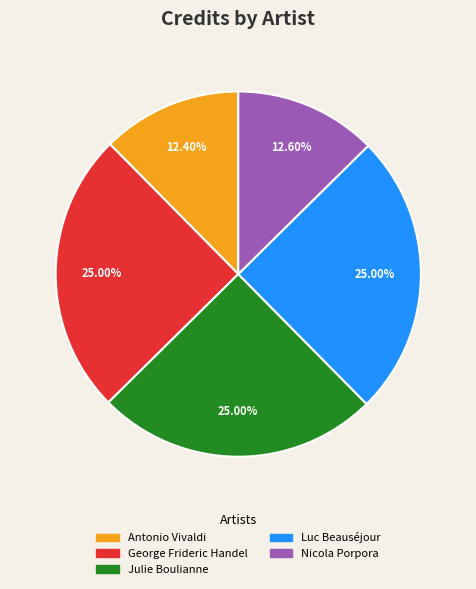

Between Luc Beauséjour and Antonio Vivaldi, which is larger?

Luc Beauséjour